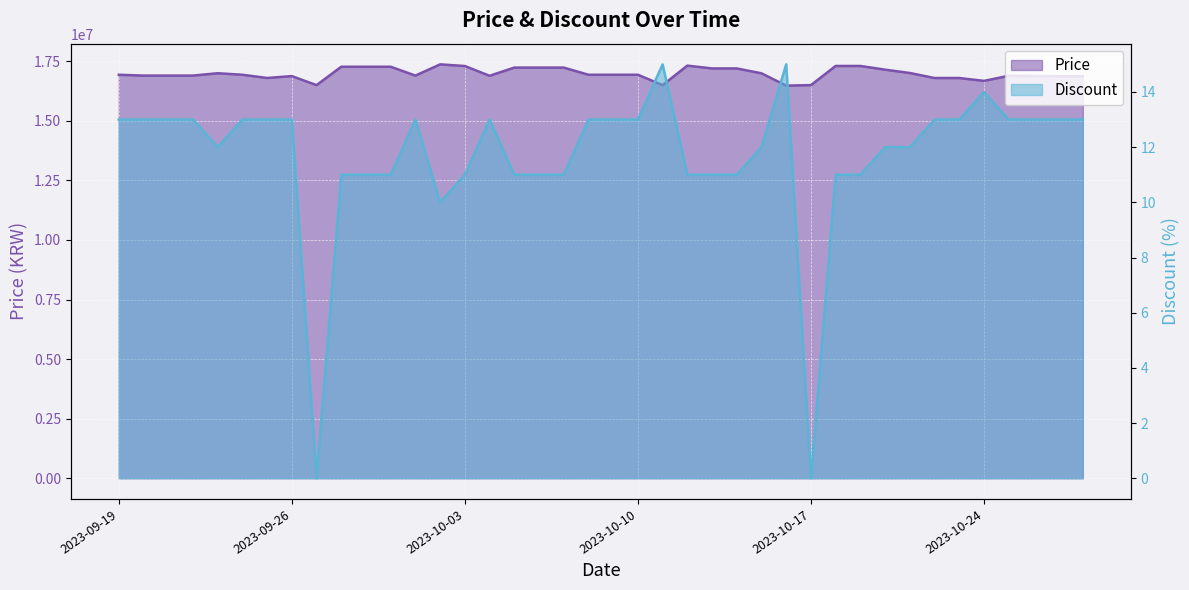

True or false: Price and Discount intersect in this chart.

False